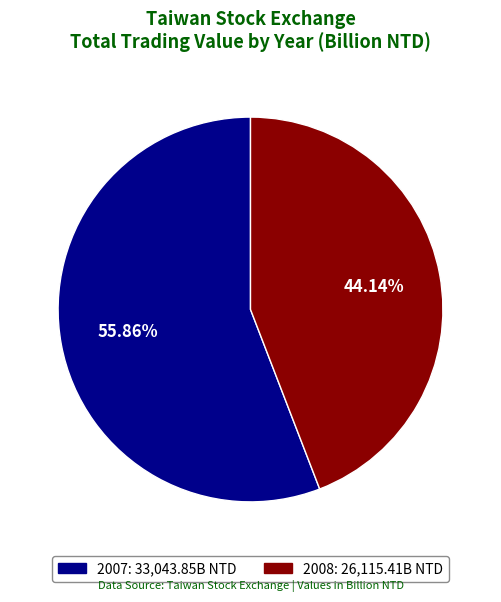

Which has a higher value, 2008 or 2007?

2007